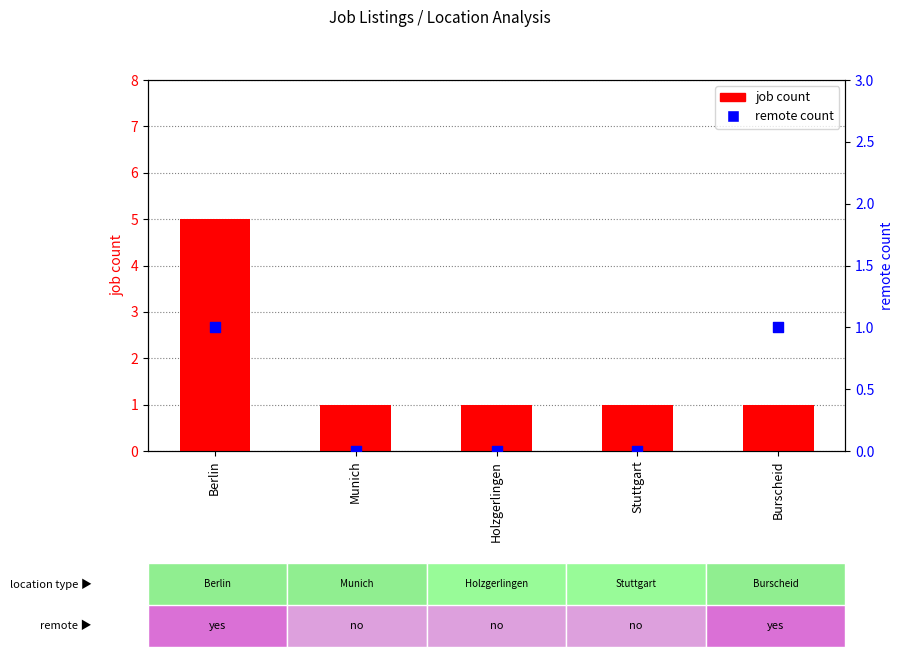

What are all the series names shown in the legend?

job count, remote count